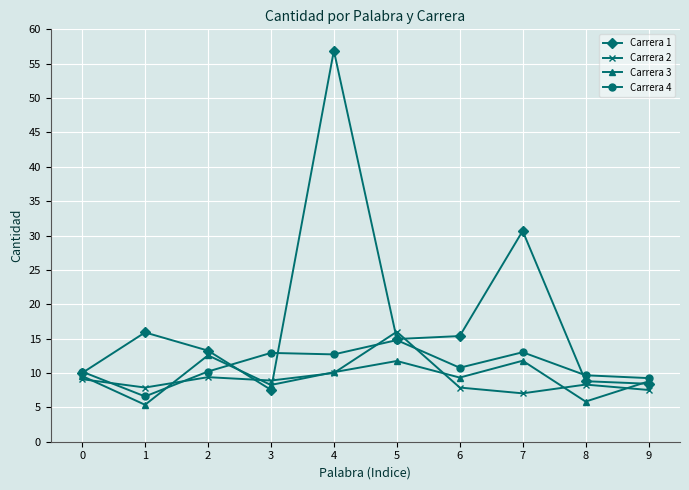

Which series has the widest spread of values?

Carrera 1